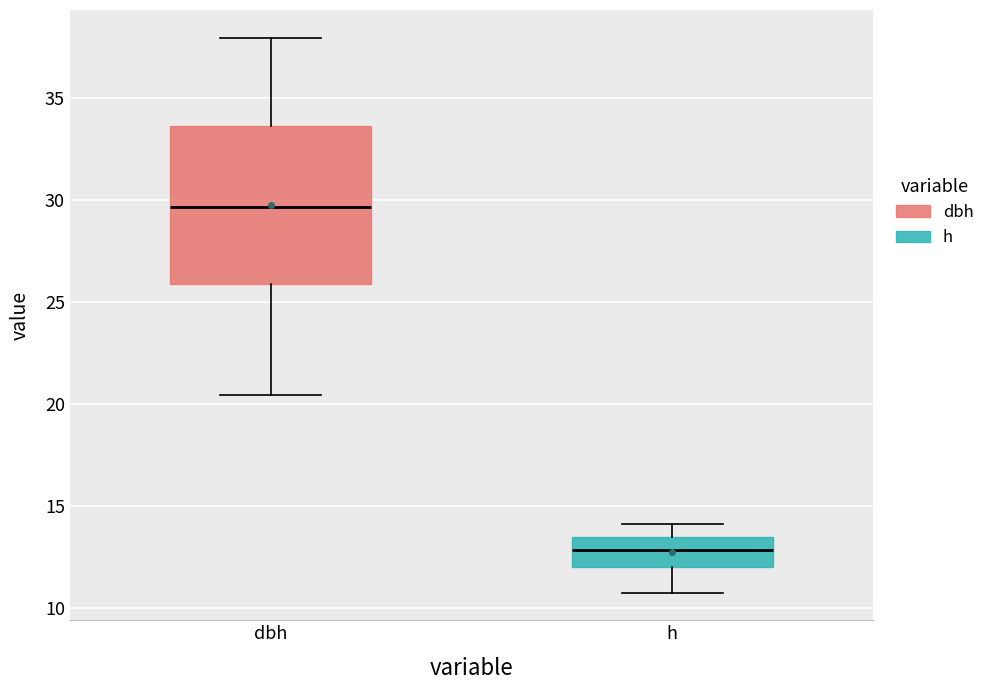

Reading left to right, read every box against the y-axis: the position of its median line, the range the box covers, and the ends of its whiskers. The values are not printed on the chart, so give them approximately, as read against the axis.

dbh: median 29.5, box 26.0 to 33.5, whiskers 20.5 to 38.0
h: median 13.0, box 12.0 to 13.5, whiskers 10.5 to 14.0